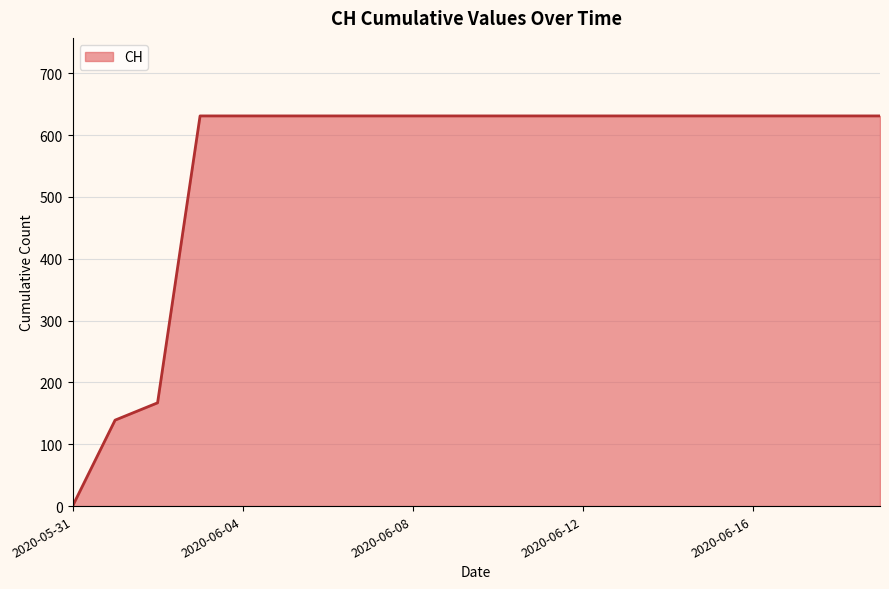

What is the difference between the maximum and minimum values?

631